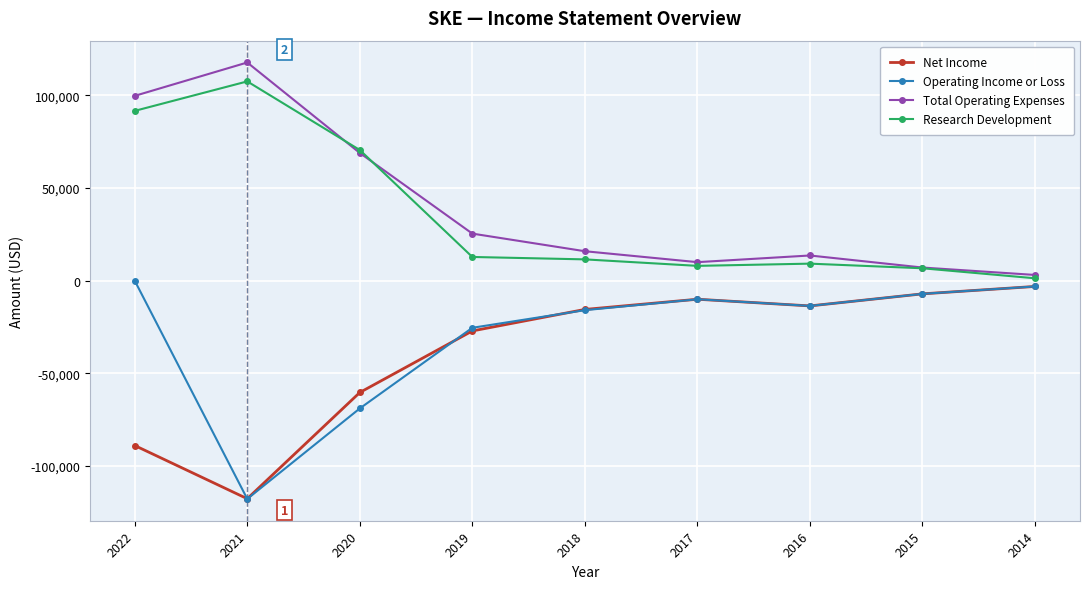

Reading left to right, what are all the values shown in this chart?

Net Income: 2022=-88900	2021=-117600	2020=-60300	2019=-27100	2018=-15500	2017=-10000	2016=-13600	2015=-7100	2014=-3100
Operating Income or Loss: 2022=0	2021=-117700	2020=-68900	2019=-25400	2018=-15900	2017=-10000	2016=-13600	2015=-7100	2014=-3100
Total Operating Expenses: 2022=99700	2021=117700	2020=68900	2019=25400	2018=15900	2017=10000	2016=13600	2015=7100	2014=3100
Research Development: 2022=91600	2021=107500	2020=70500	2019=12800	2018=11500	2017=8000	2016=9200	2015=6700	2014=1300